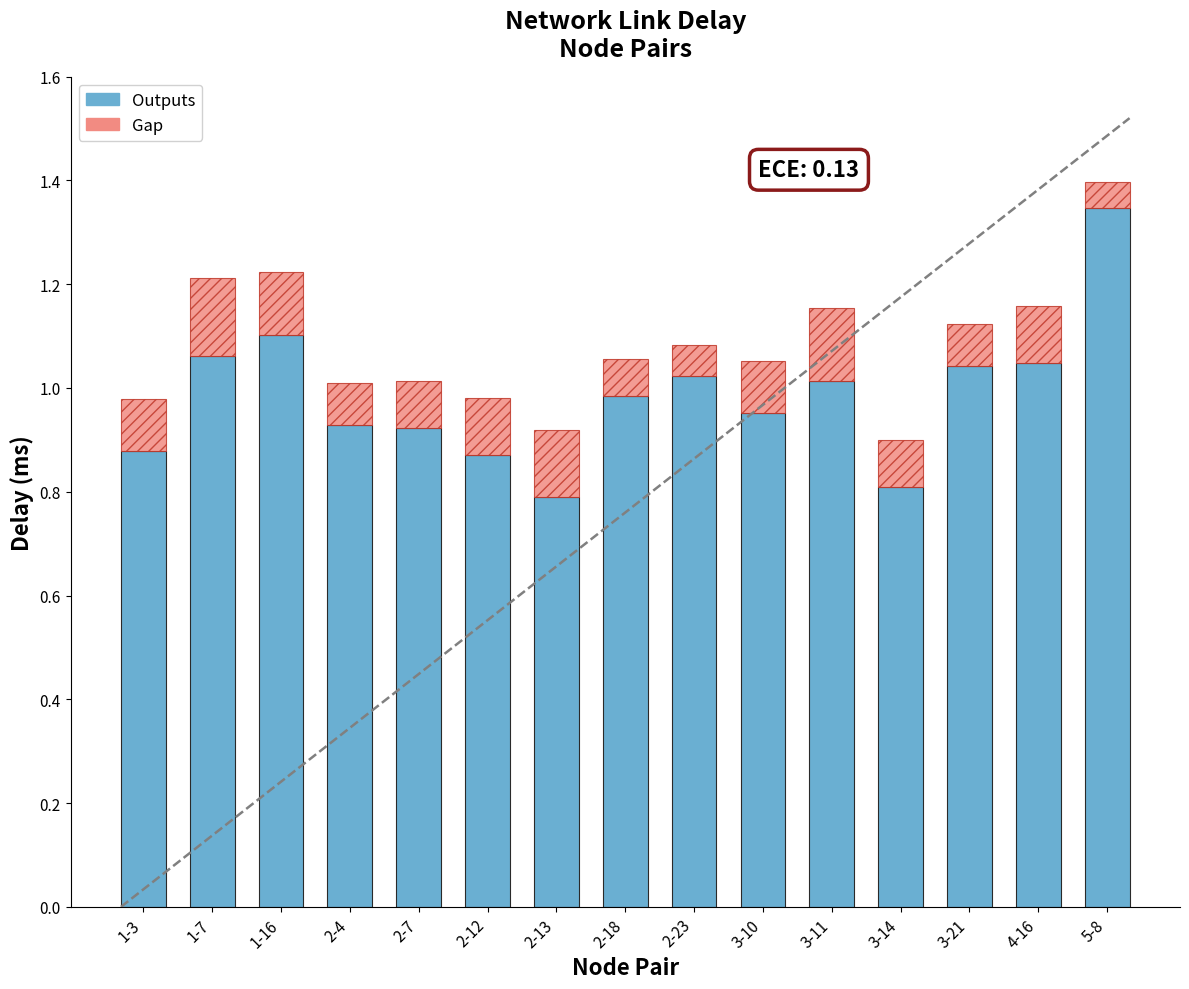

Is it true that Outputs equals 1.0 at 3-21?

True